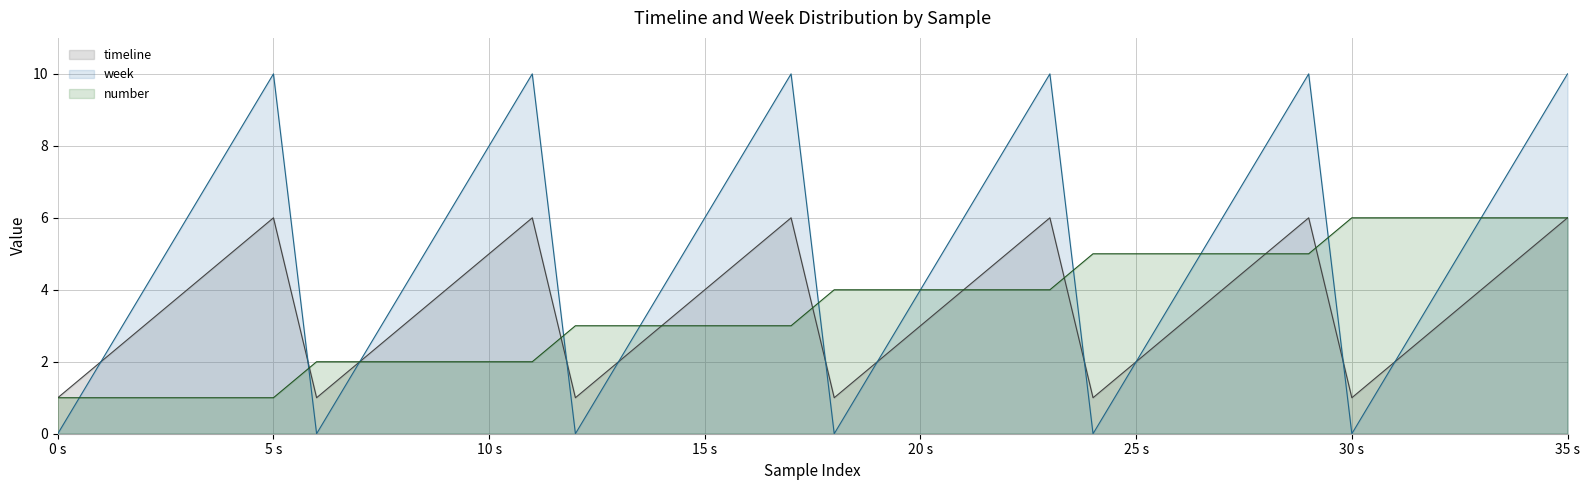

Reading right to left, what are all the values shown in this chart?

timeline: 6	5	4	3	2	1	6	5	4	3	2	1	6	5	4	3	2	1	6	5	4	3	2	1	6	5	4	3	2	1	6	5	4	3	2	1
week: 10	8	6	4	2	0	10	8	6	4	2	0	10	8	6	4	2	0	10	8	6	4	2	0	10	8	6	4	2	0	10	8	6	4	2	0
number: 6	6	6	6	6	6	5	5	5	5	5	5	4	4	4	4	4	4	3	3	3	3	3	3	2	2	2	2	2	2	1	1	1	1	1	1